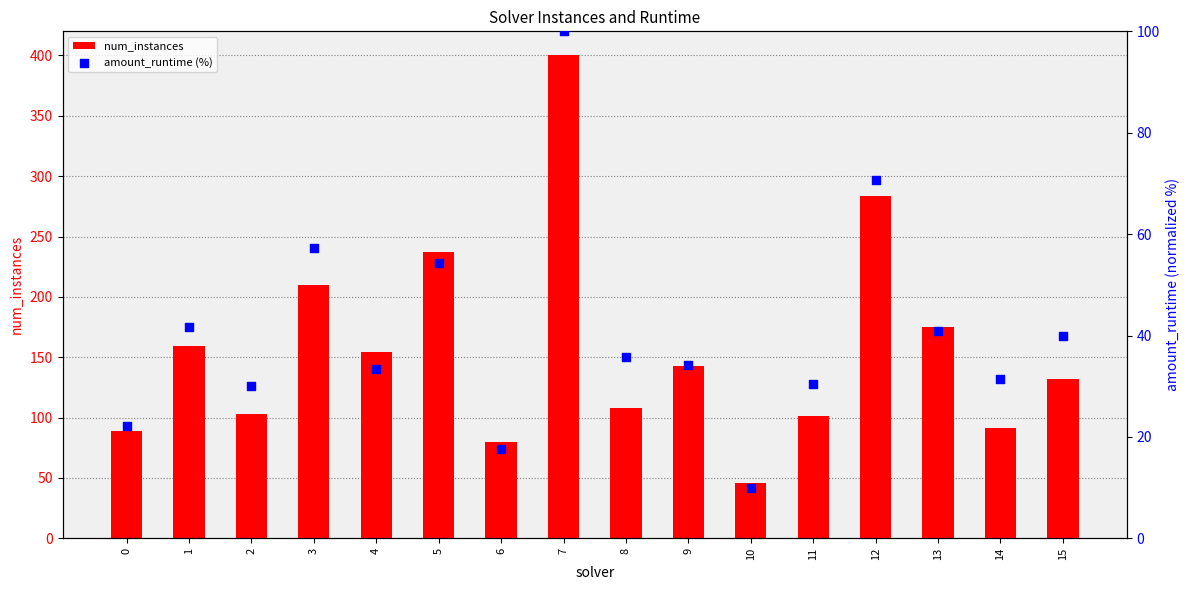

At which category is the sum across all series the highest?

7